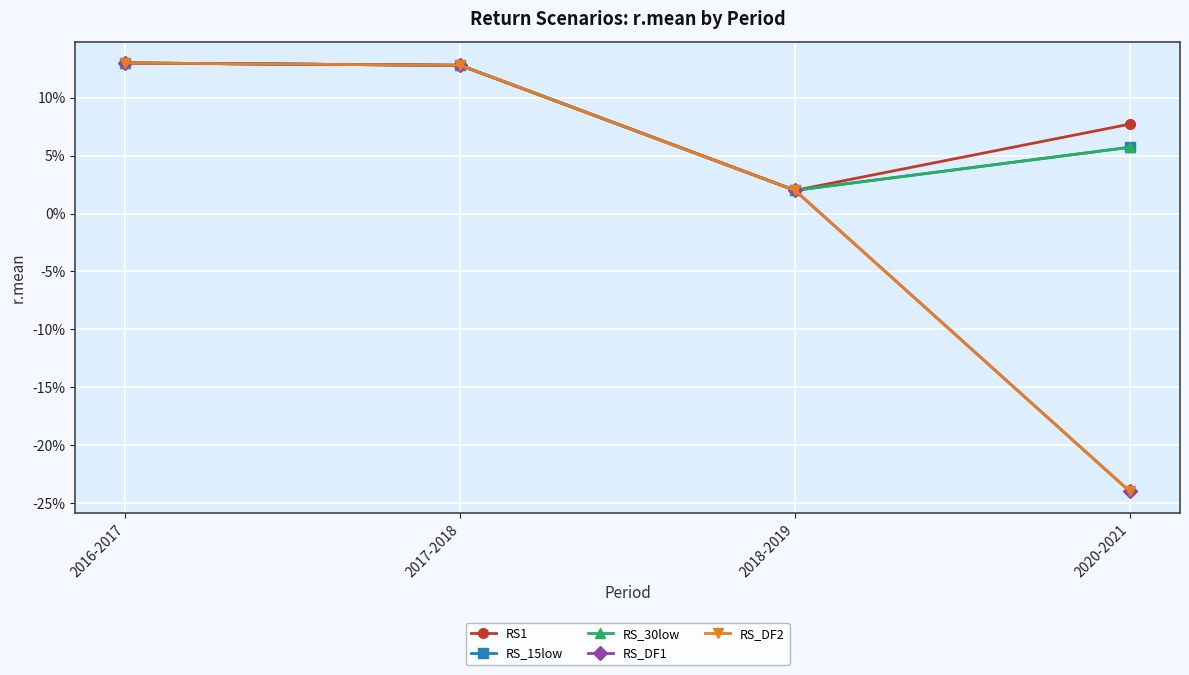

The RS_DF2 series shows 0.0 at 2018-2019. True or false?

True